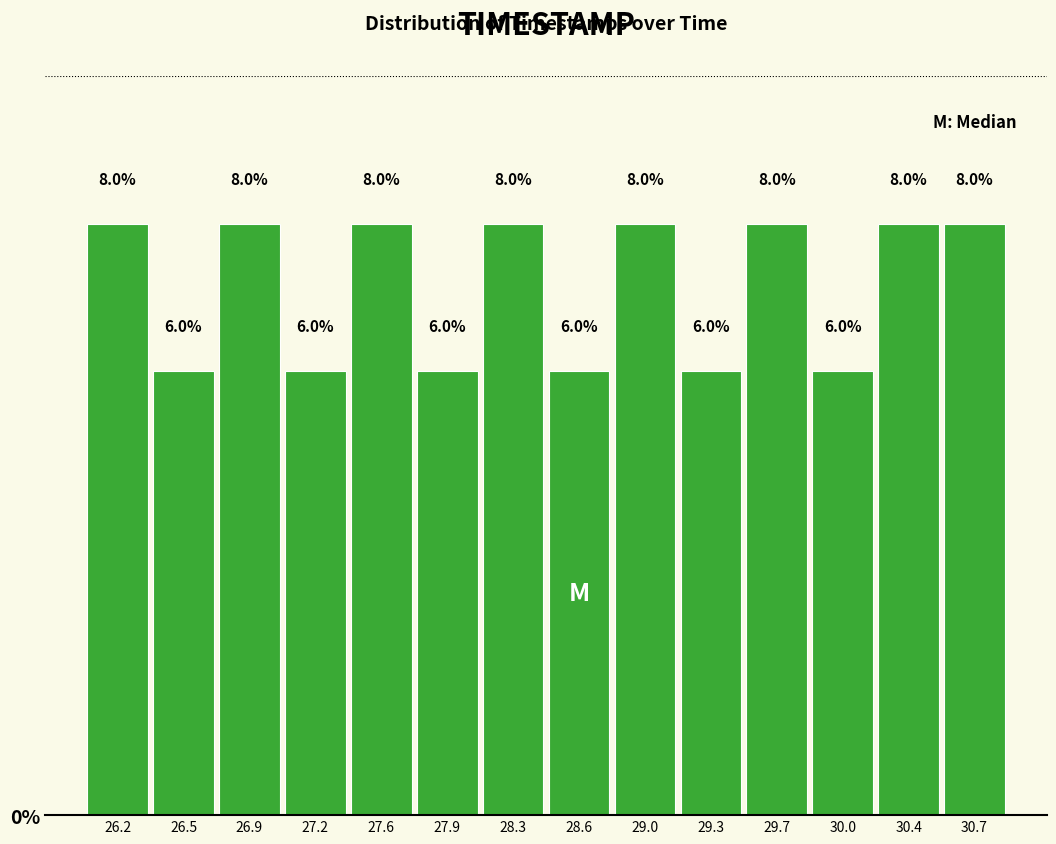

Reading left to right, list every bar in this chart as the range it spans on the x-axis followed by its height.

26.00 to 26.35: 8.0
26.35 to 26.70: 6.0
26.70 to 27.05: 8.0
27.05 to 27.40: 6.0
27.40 to 27.75: 8.0
27.75 to 28.10: 6.0
28.10 to 28.45: 8.0
28.45 to 28.80: 6.0
28.80 to 29.15: 8.0
29.15 to 29.50: 6.0
29.50 to 29.85: 8.0
29.85 to 30.20: 6.0
30.20 to 30.55: 8.0
30.55 to 30.90: 8.0